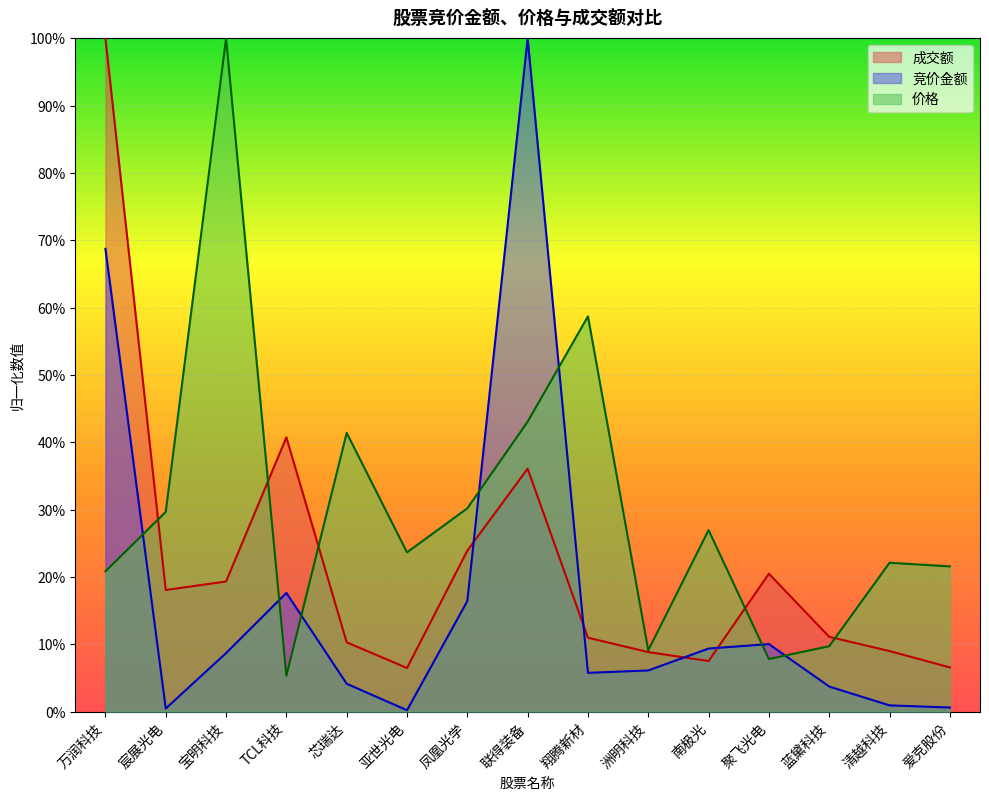

The 成交额 series shows 0.1 at TCL科技. True or false?

False